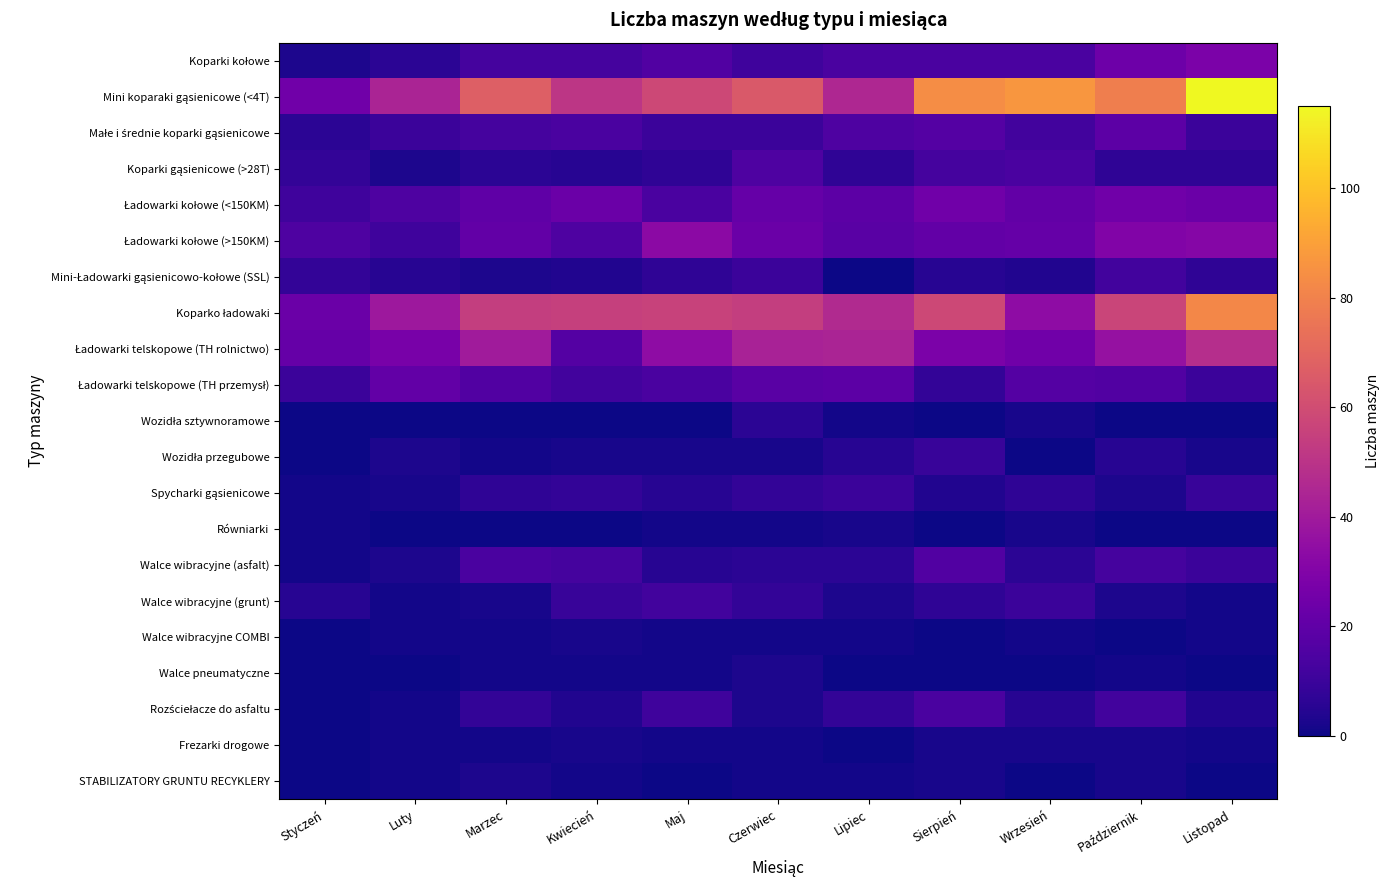

What is the difference between the highest and lowest values at Styczeń?

25